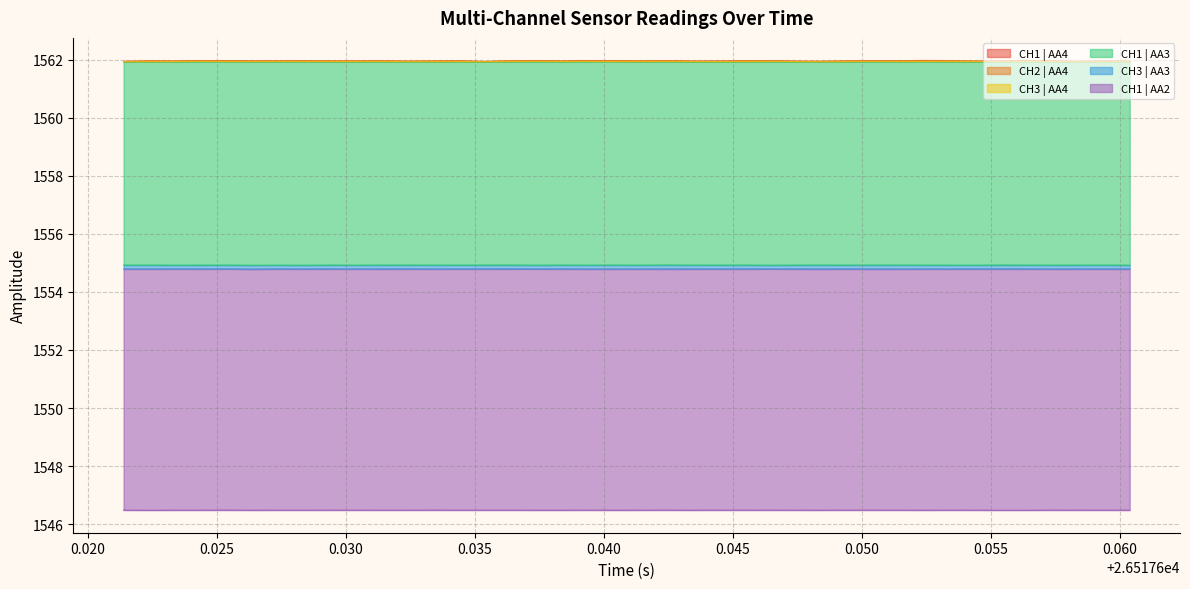

What is the highest value of the CH1 | AA4 series?

1562.0